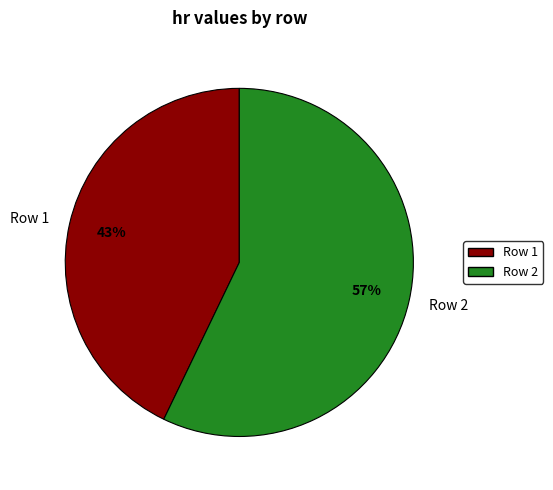

How many slices are in this pie chart?

2